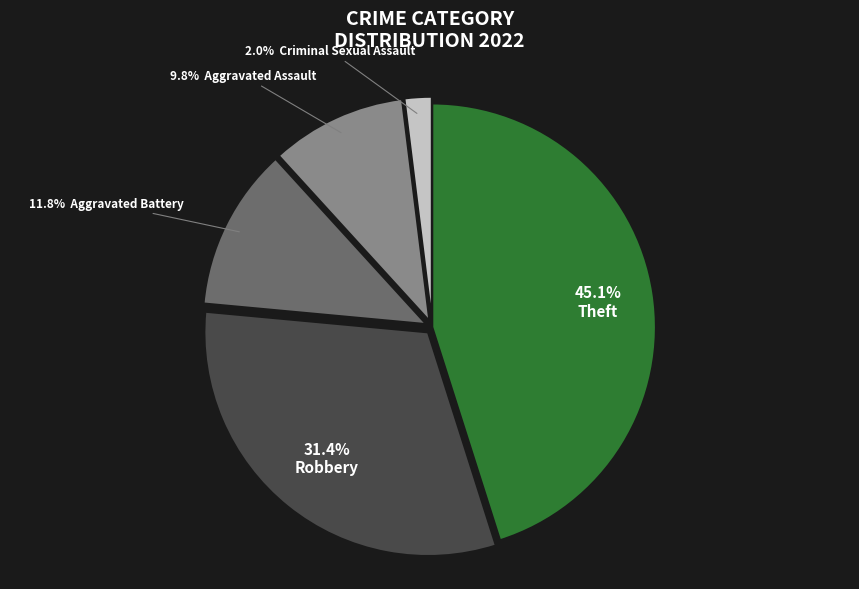

Is there a majority slice in this chart?

No